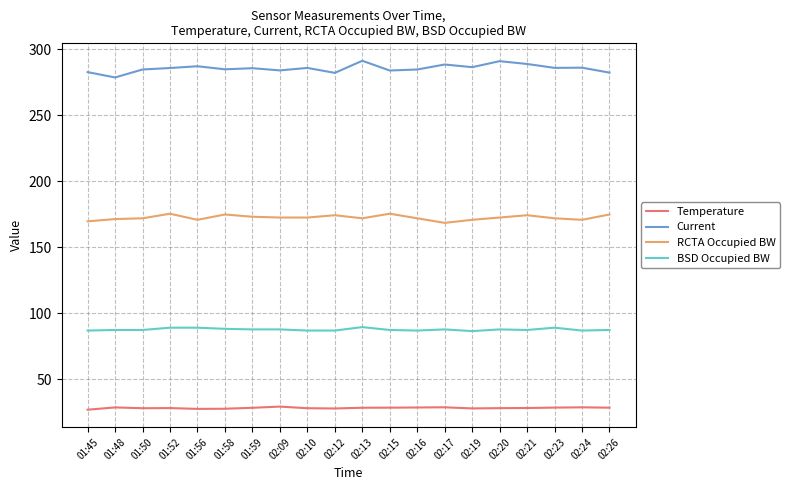

List the series in order of their overall mean, lowest first.

Temperature, BSD Occupied BW, RCTA Occupied BW, Current